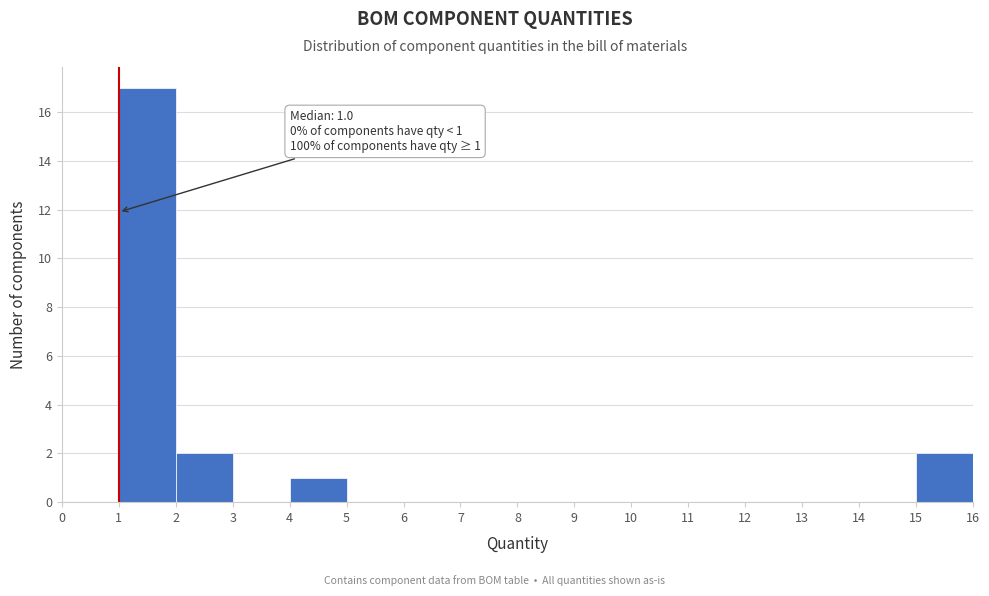

Over which range of the x-axis is the bar tallest?

1 to 2